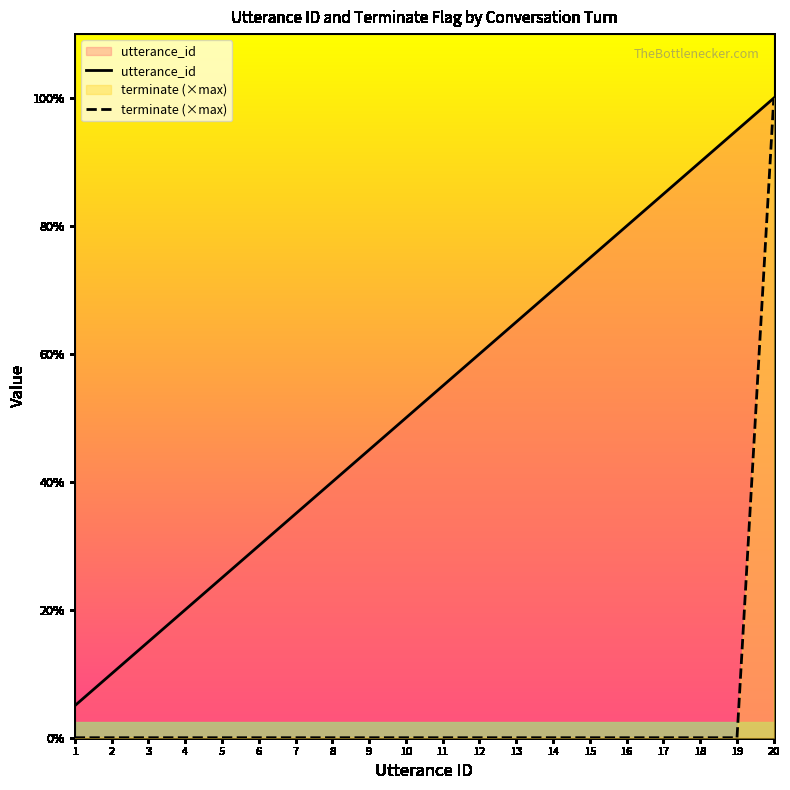

Which category has the highest value in the terminate (×max) series?

20